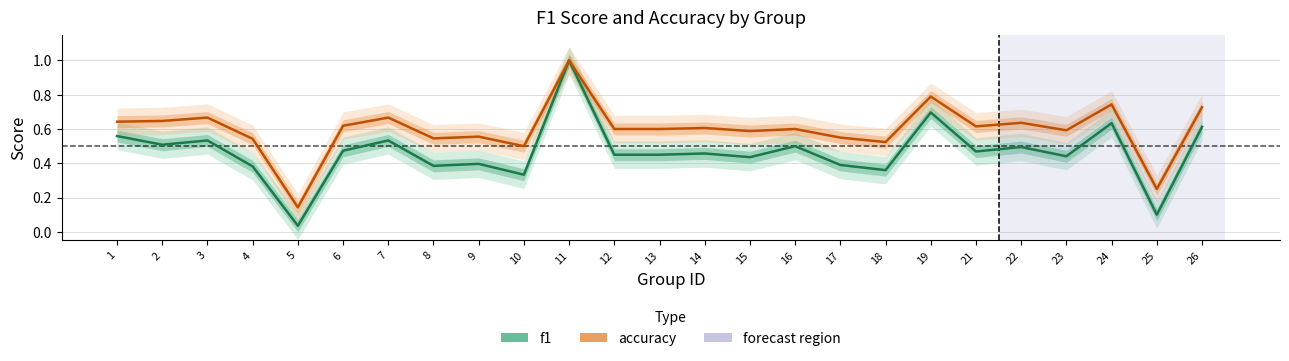

What is the difference between the maximum and minimum values in the accuracy series?

0.9